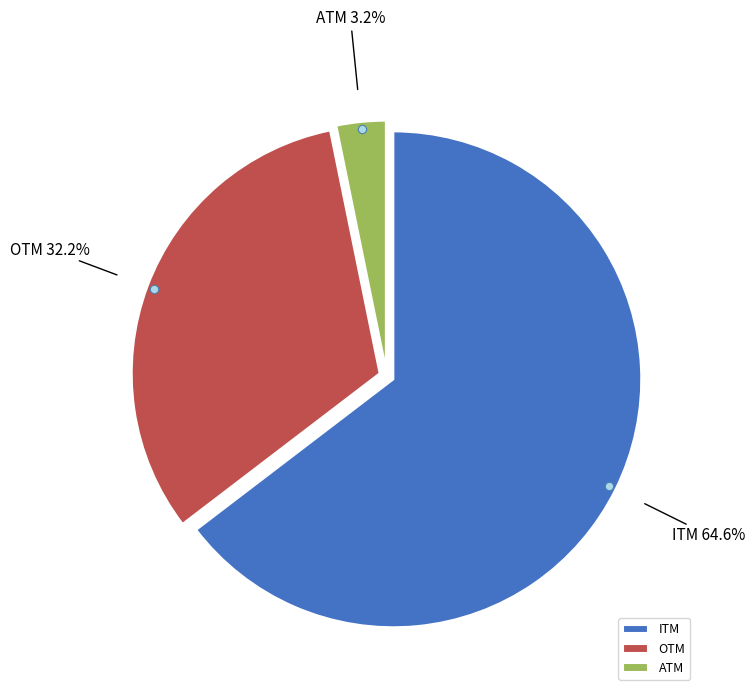

What is the ratio of the value at ITM to the value at ATM?

20.2